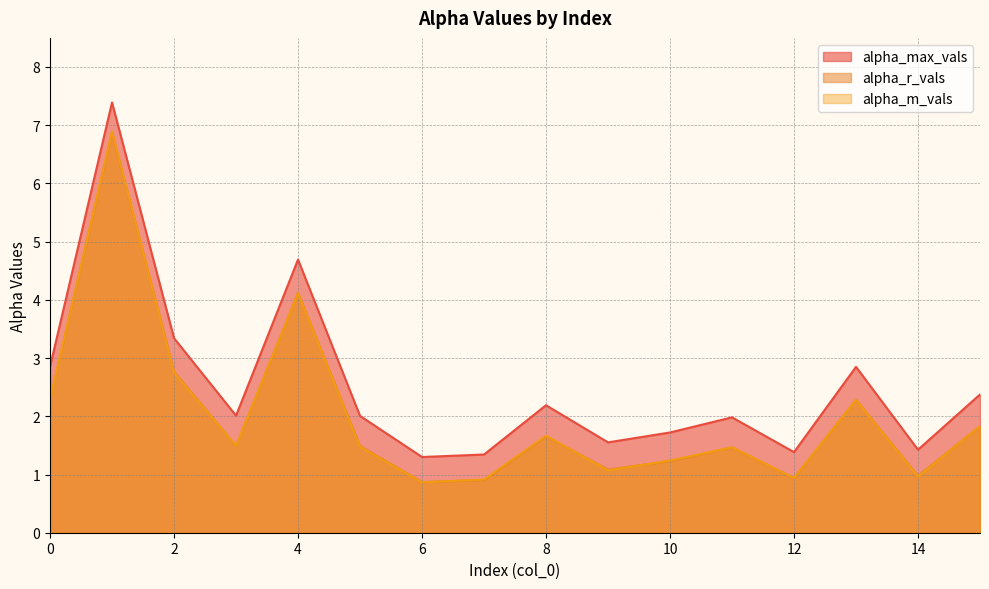

Between 6 and 7, which is larger?

7